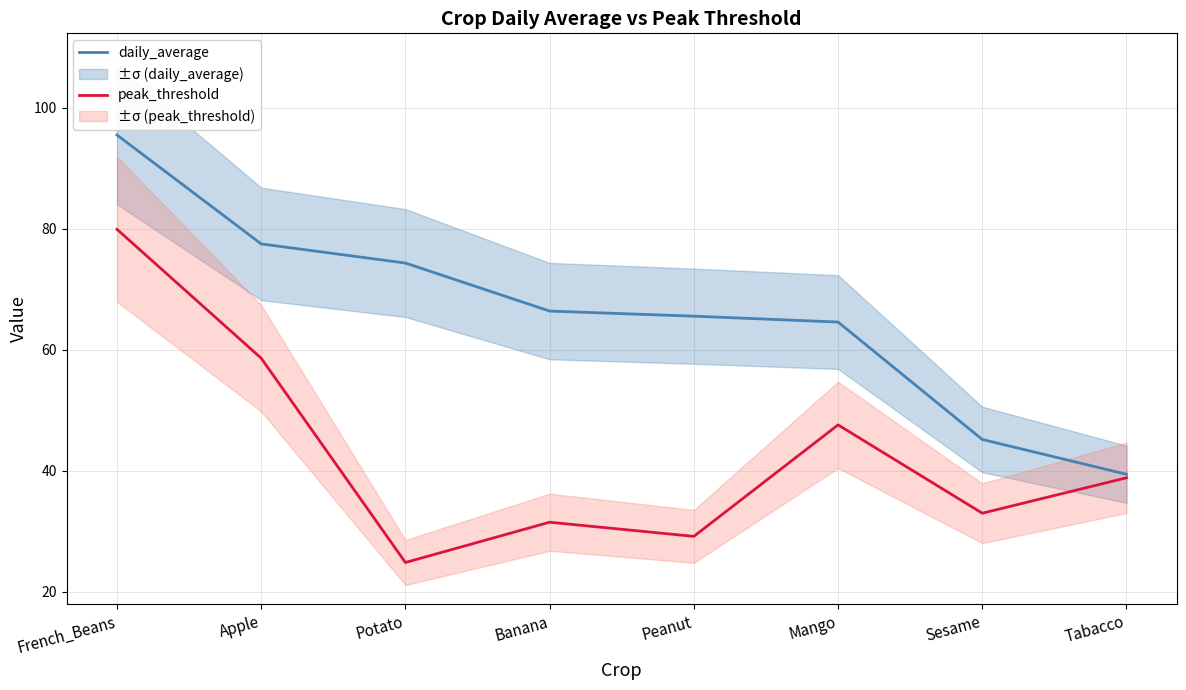

How many lines are shown in the chart?

2